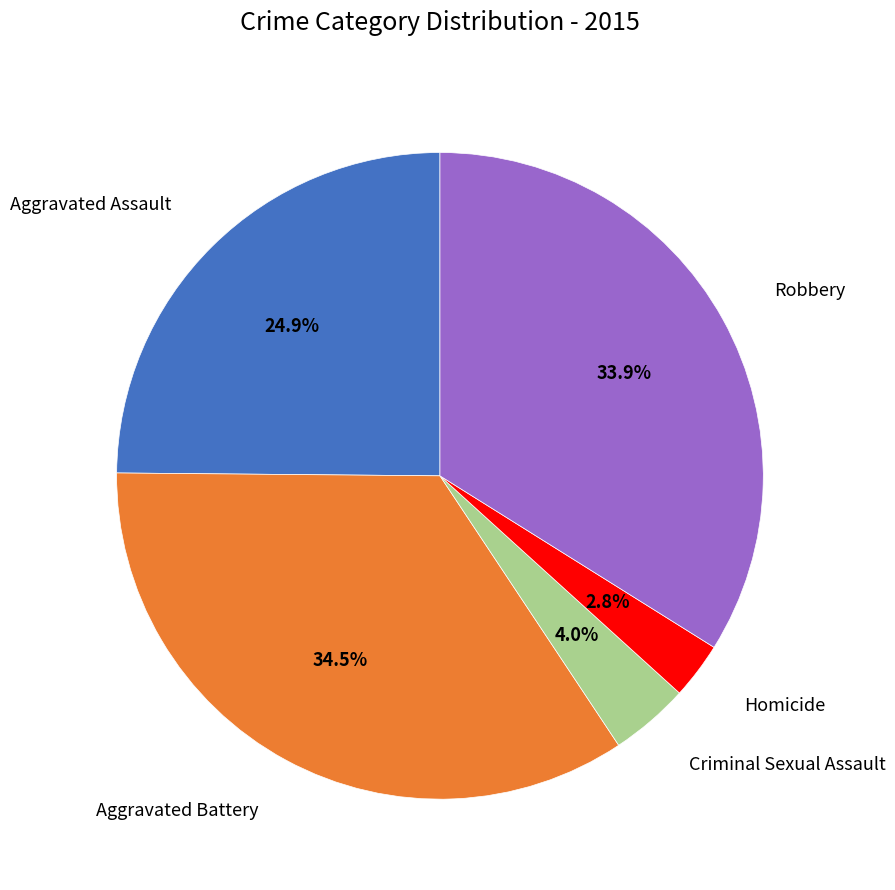

Between Aggravated Battery and Robbery, which is larger?

Aggravated Battery